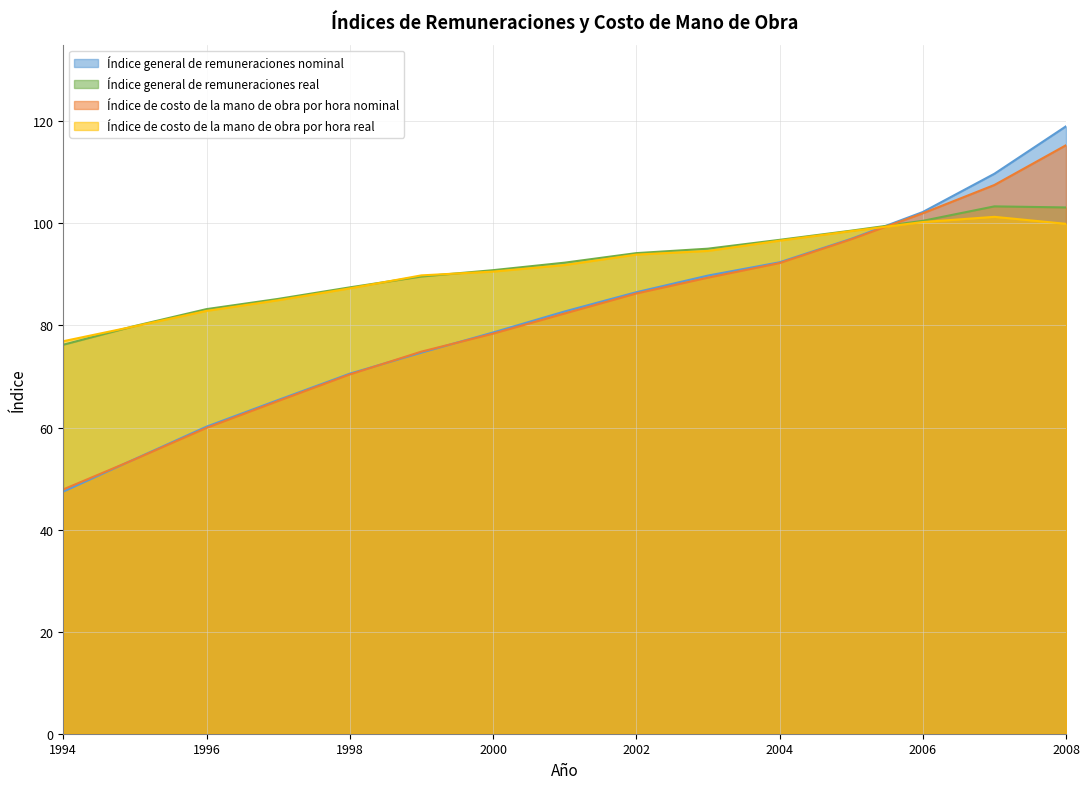

What is the lowest value of the Índice de costo de la mano de obra por hora nominal series?

47.9